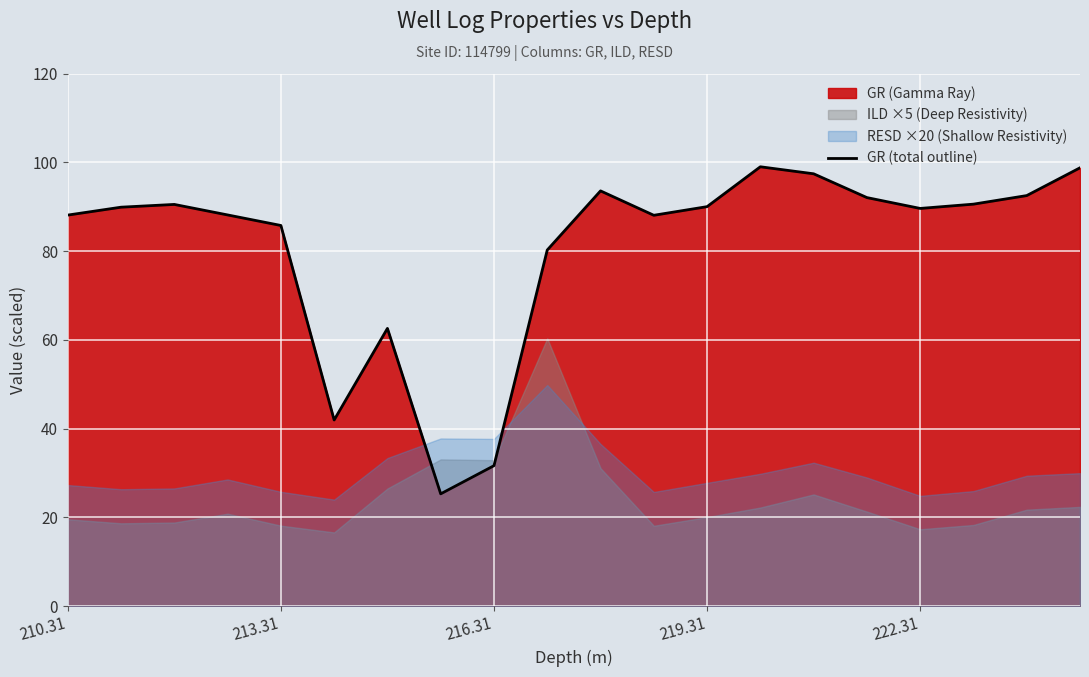

What is the sum of all values?

1615.4